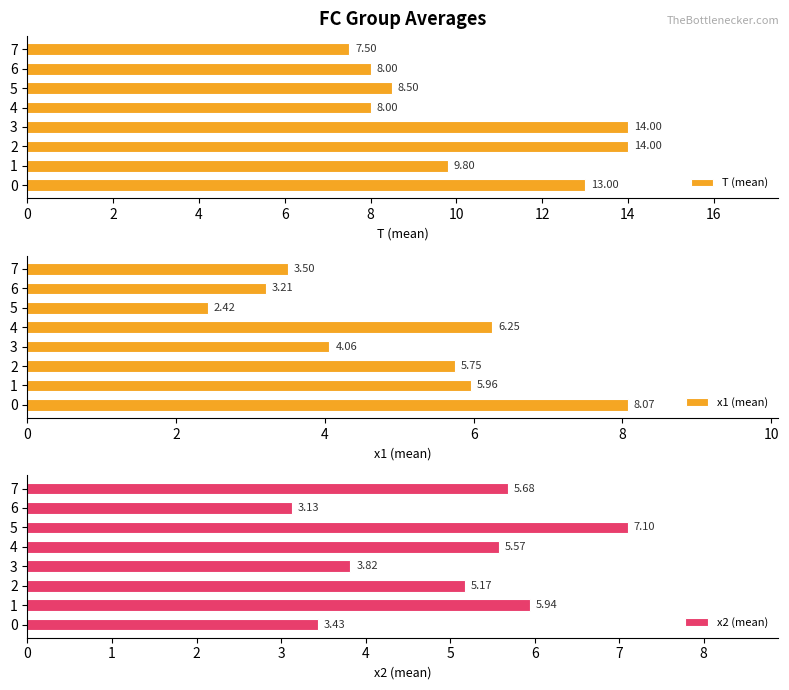

What is the lowest value of the T (mean) series?

7.5